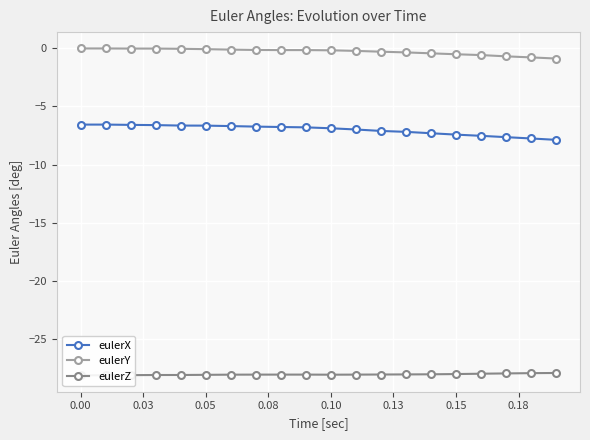

True or false: eulerY and eulerX cross at least once.

False